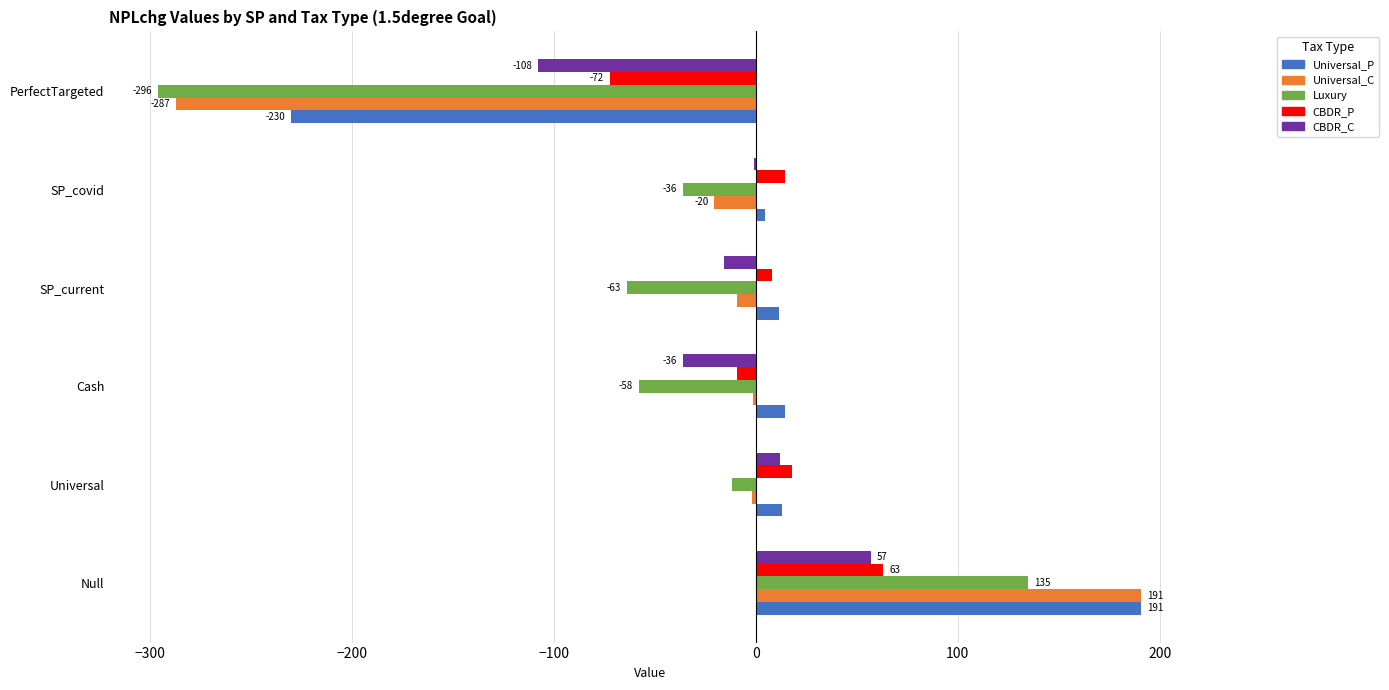

At which label does CBDR_C reach its peak?

Null